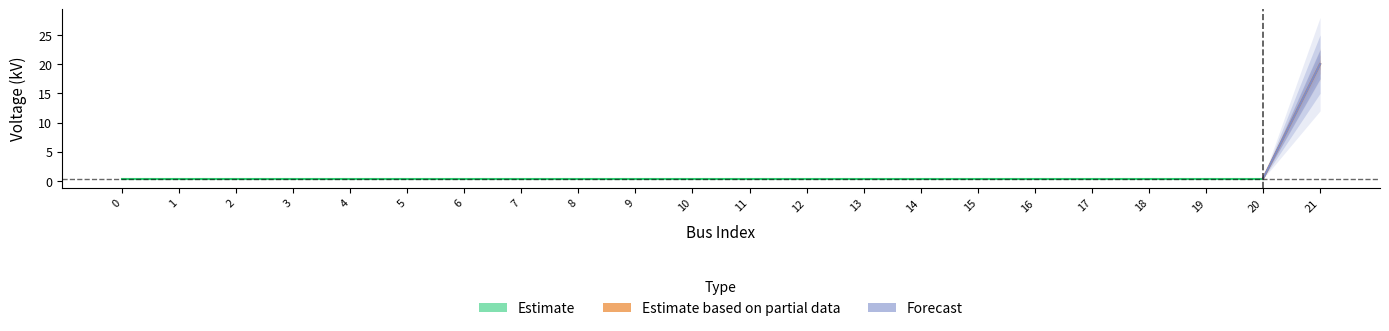

How many lines are shown in the chart?

1